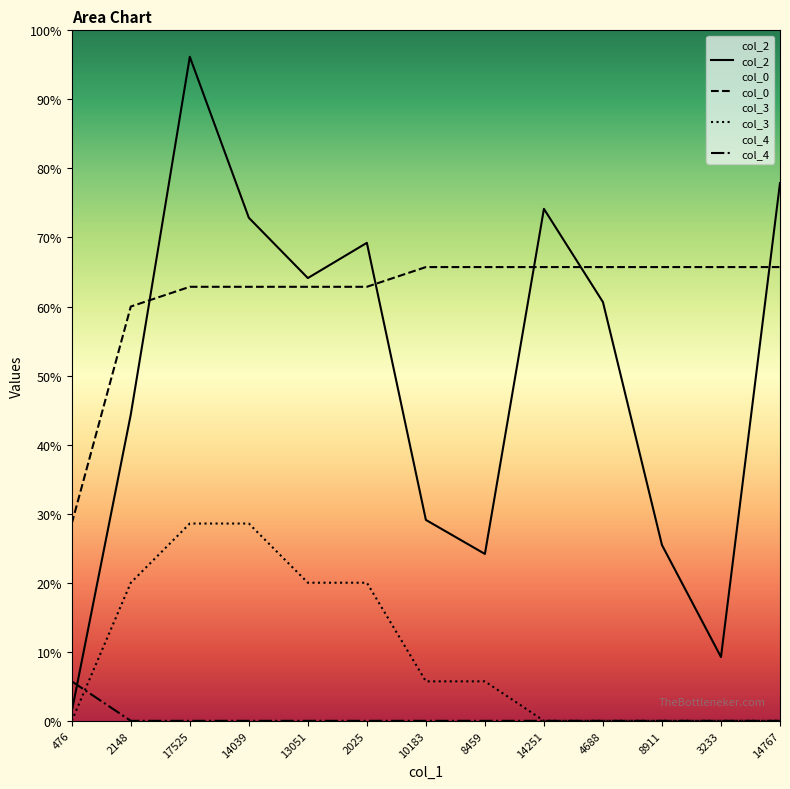

At which label does col_2 reach its peak?

17525